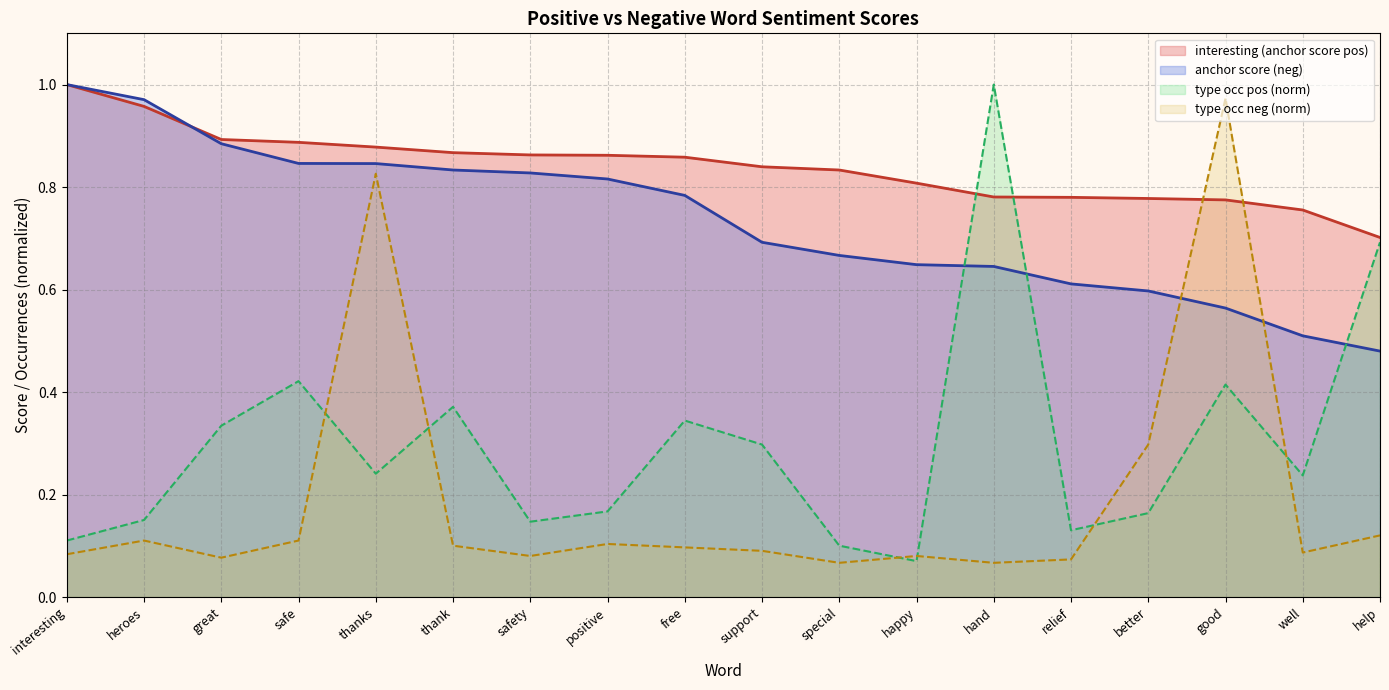

True or false: anchor score (neg) has more than 2 points higher than both neighbors.

False